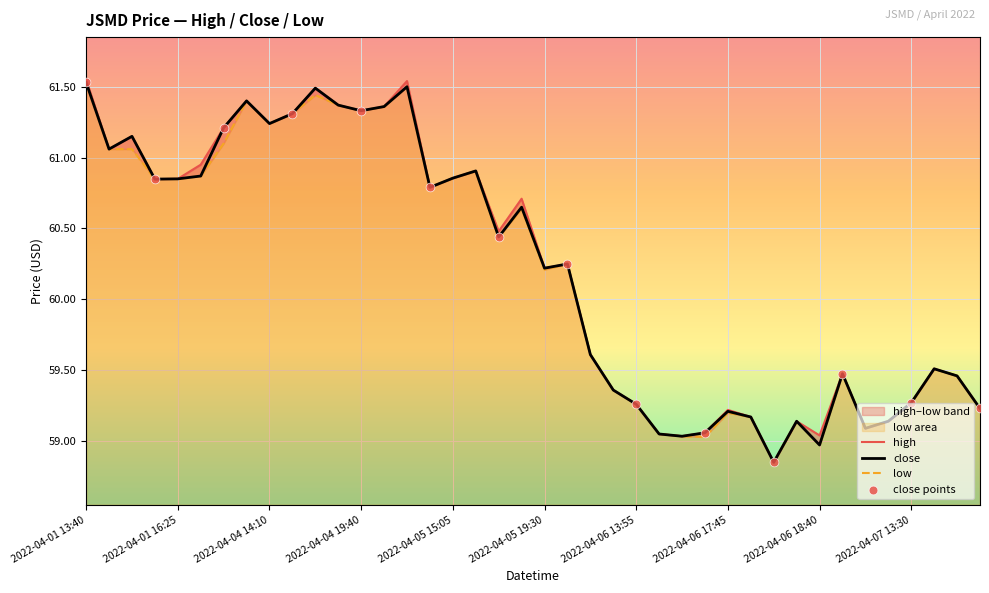

Which series reaches the minimum Y coordinate?

high